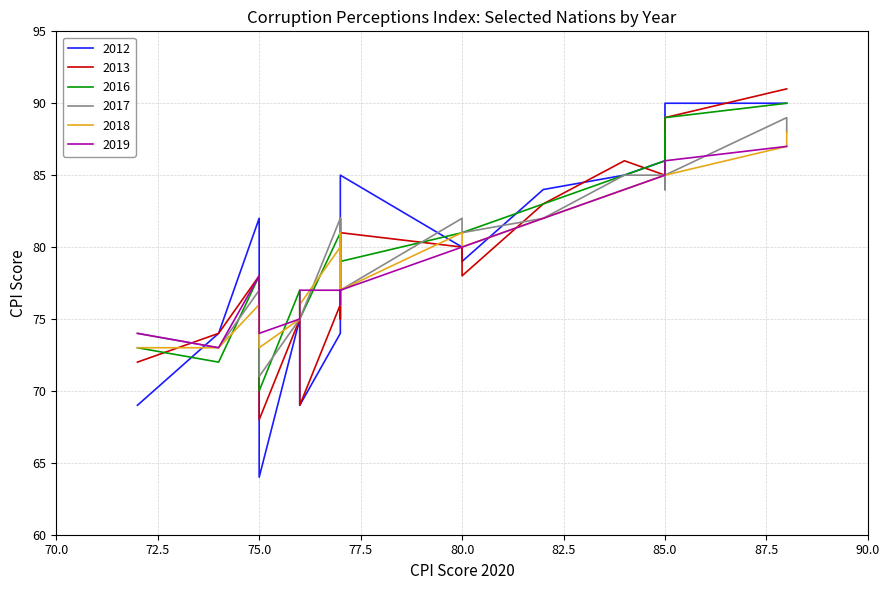

What are all the series names shown in the legend?

2012, 2013, 2016, 2017, 2018, 2019